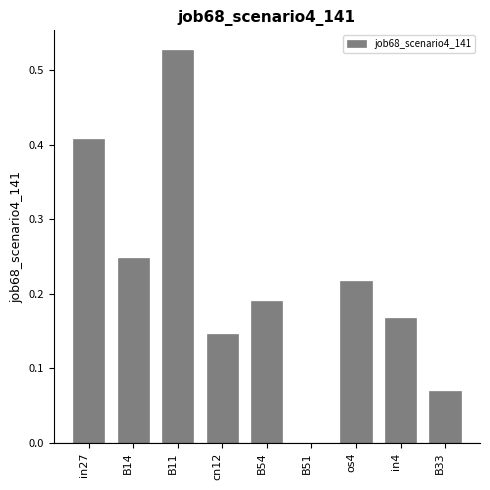

Which has a higher value, B54 or in27?

in27